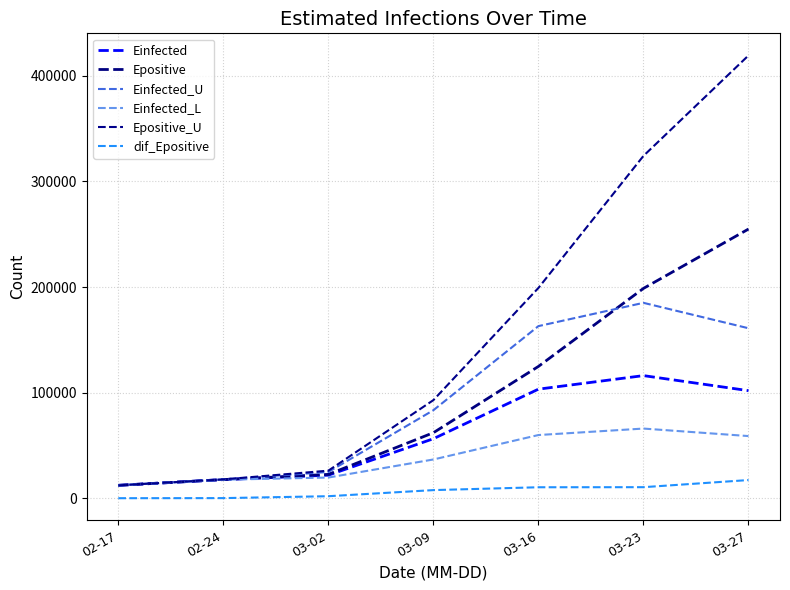

What position from the right is 03-16?

3